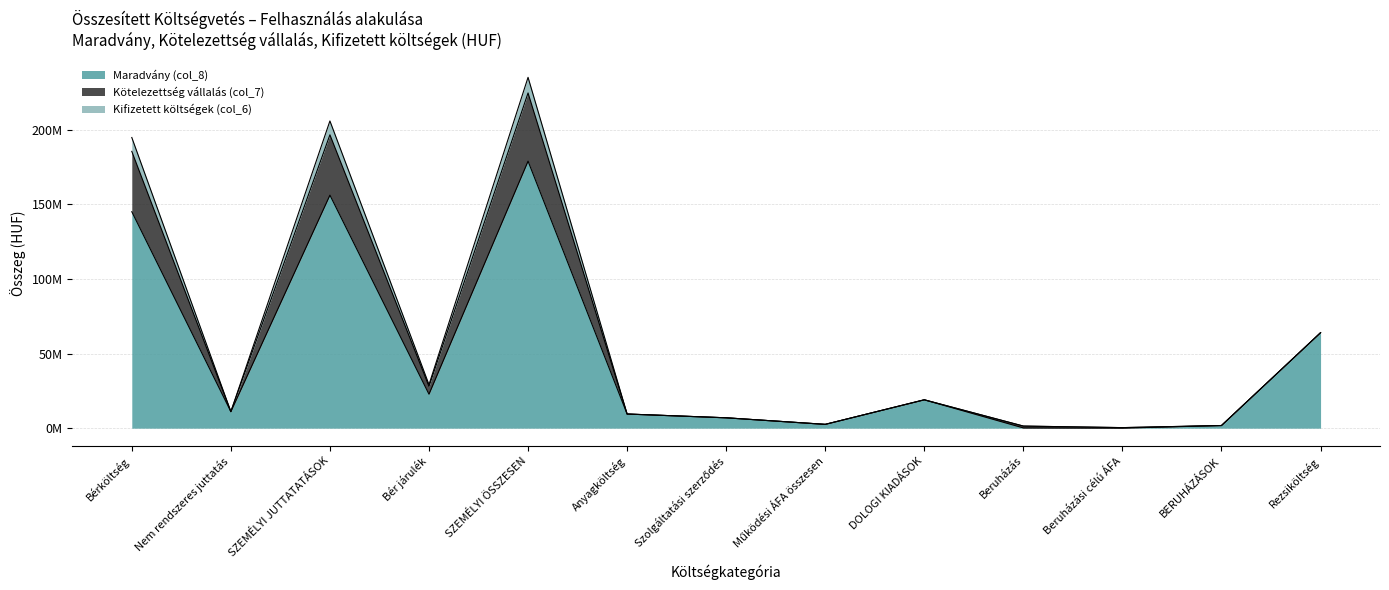

What is the difference between the second highest and second lowest values in the Maradvány (col_8) series?

156037730